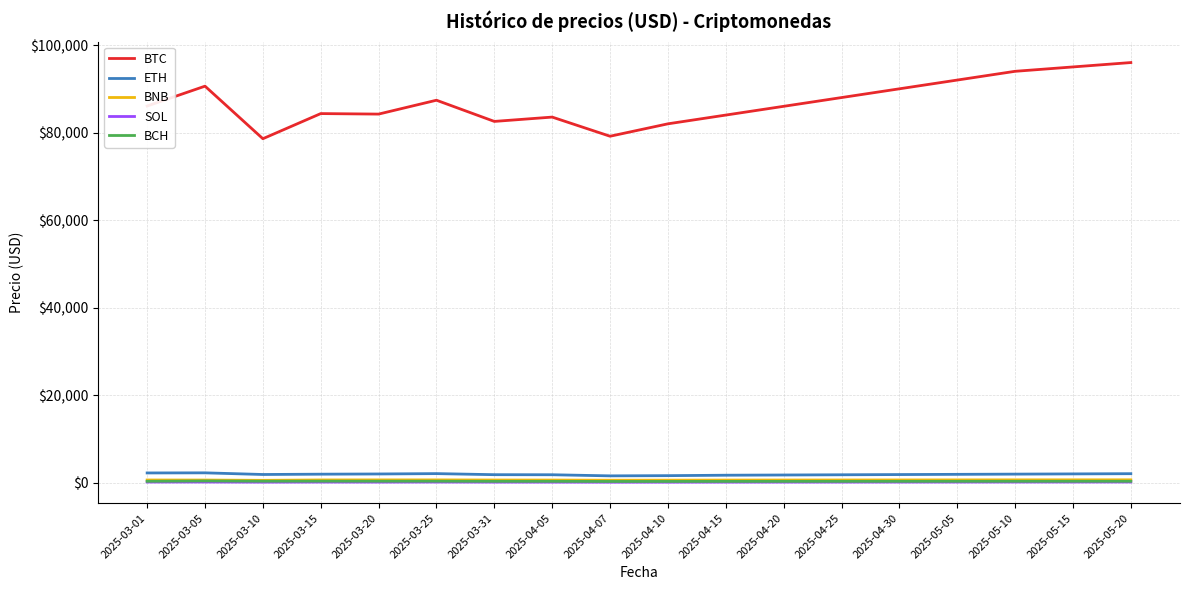

Count the number of data series in this chart.

5